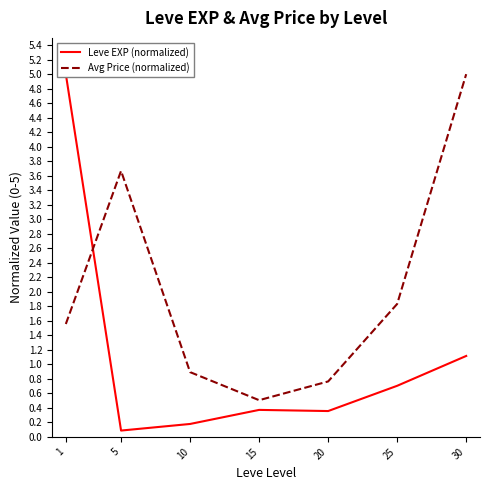

What is the sum of the Avg Price (normalized) values at 15 and 1?

2.1